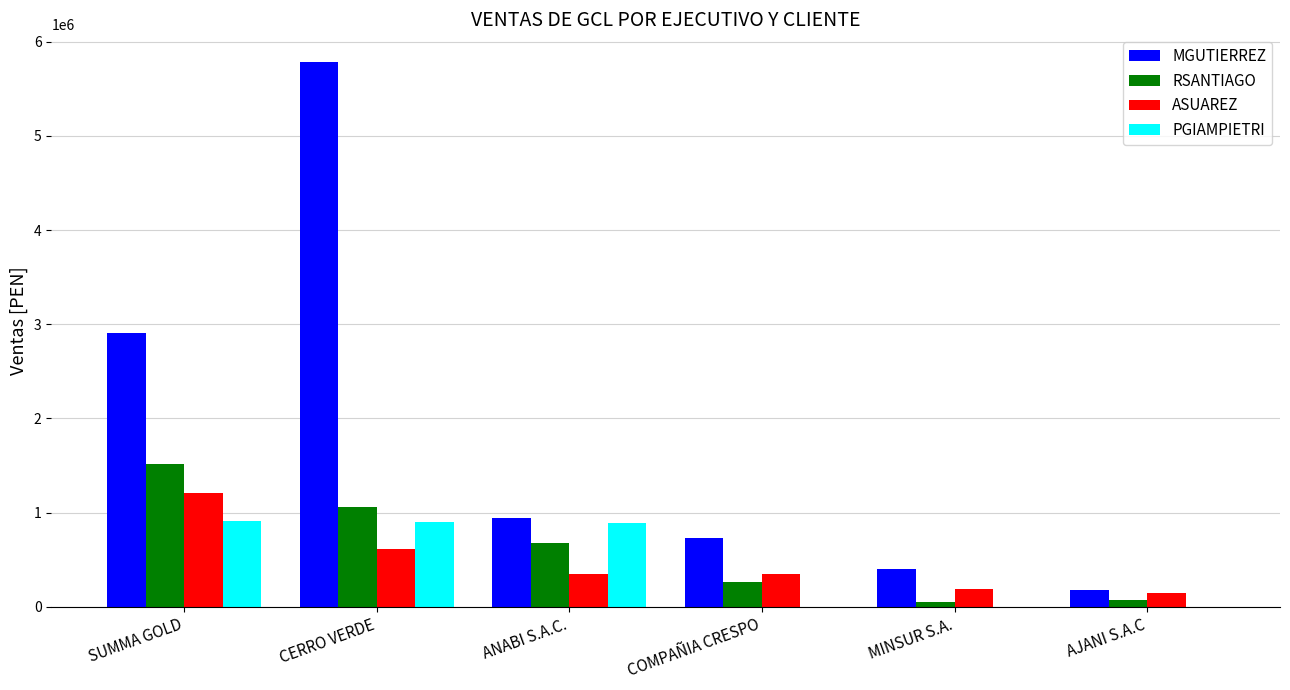

The value of RSANTIAGO at ANABI S.A.C. is 680985.1. True or false?

True